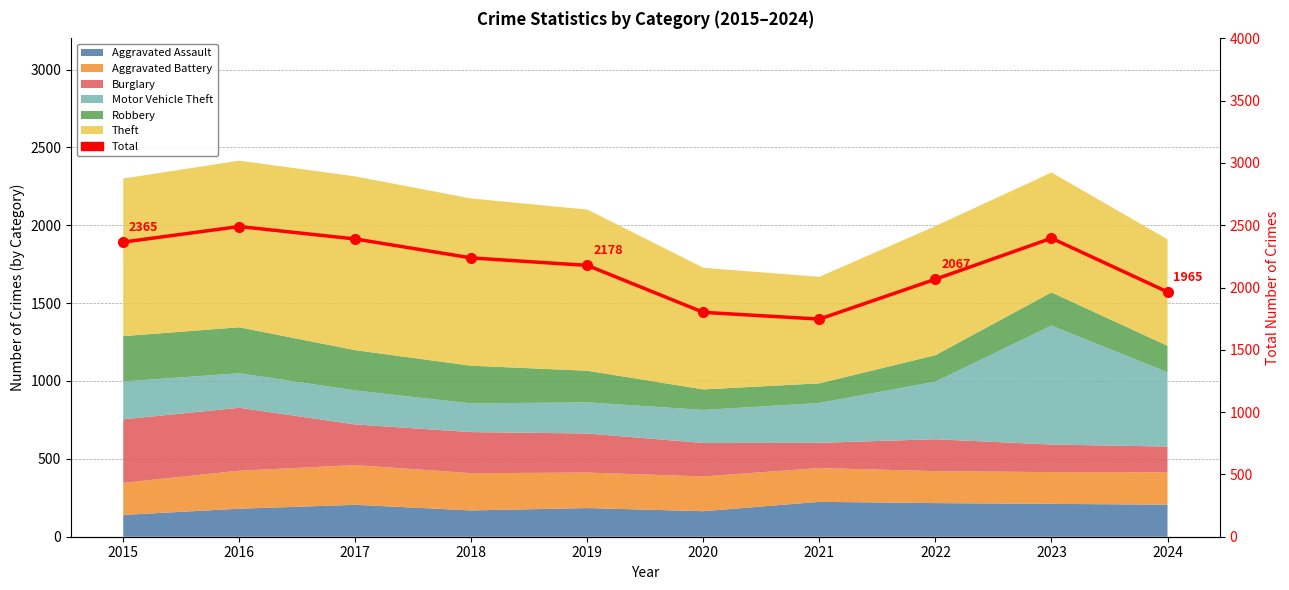

What is the value of the 9th point from the left?

2396